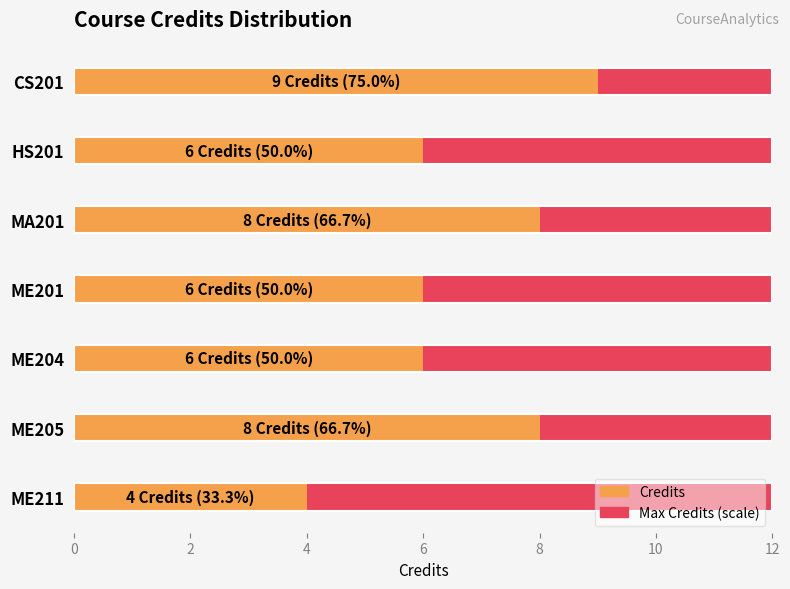

Rank the series by their average value, from highest to lowest.

Credits, Max Credits (scale)